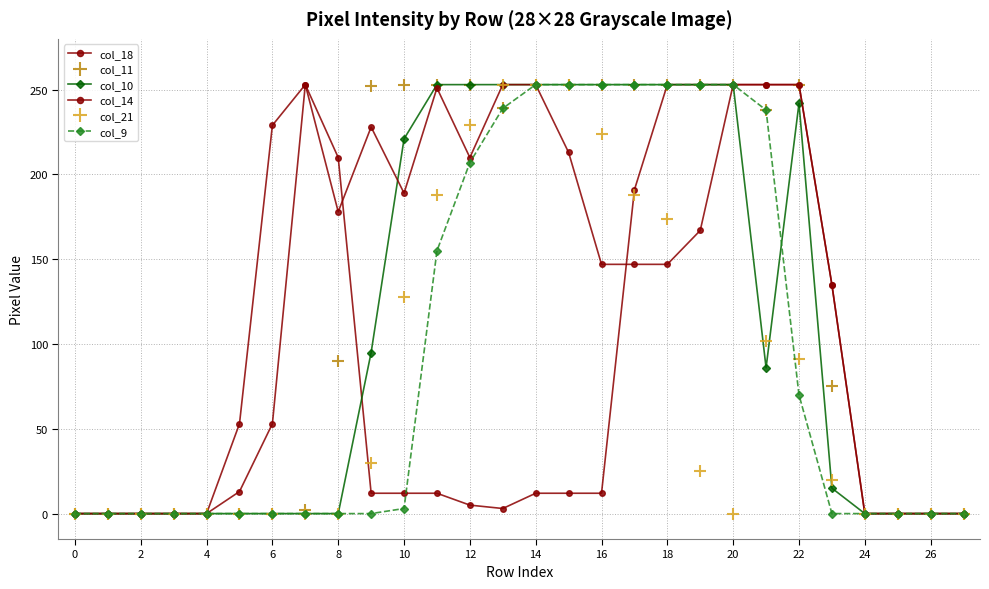

How many lines are shown in the chart?

6